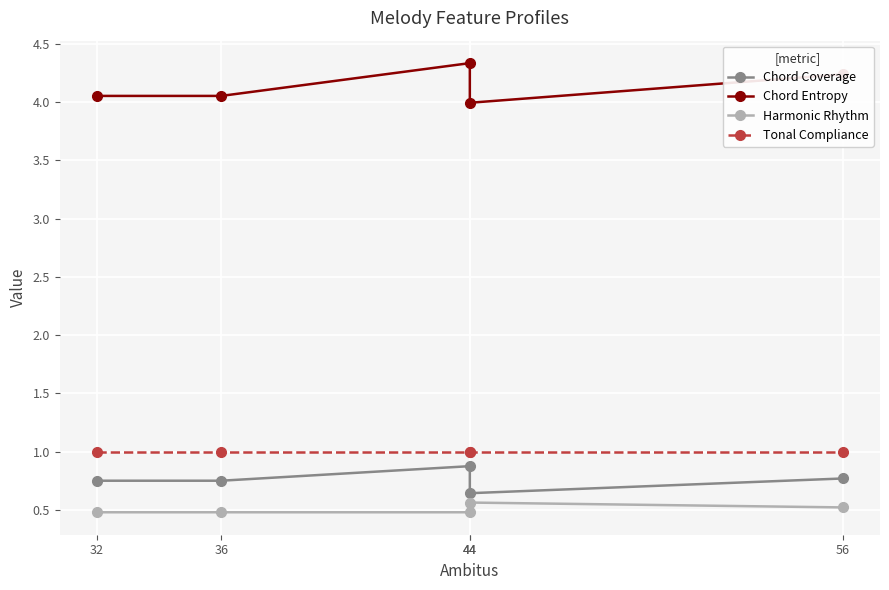

What is the total value across all series at 44?

6.7